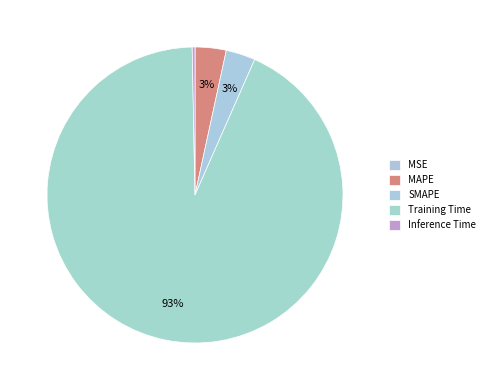

The MSE slice represents 1% of the pie. True or false?

False